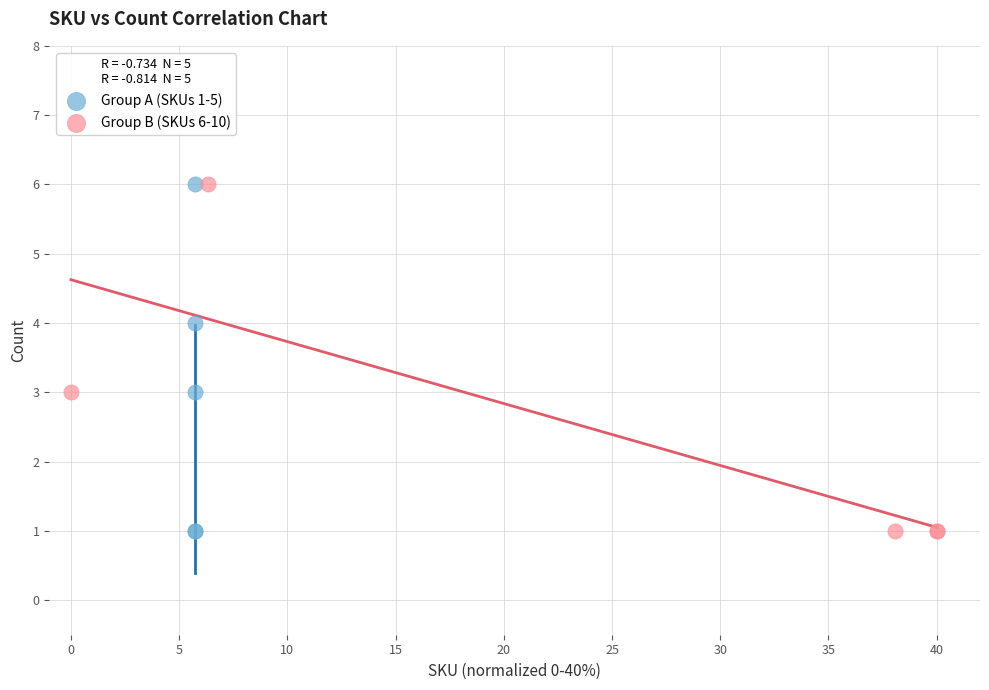

What are all the series names shown in the legend?

Group A (SKUs 1-5), Group B (SKUs 6-10)